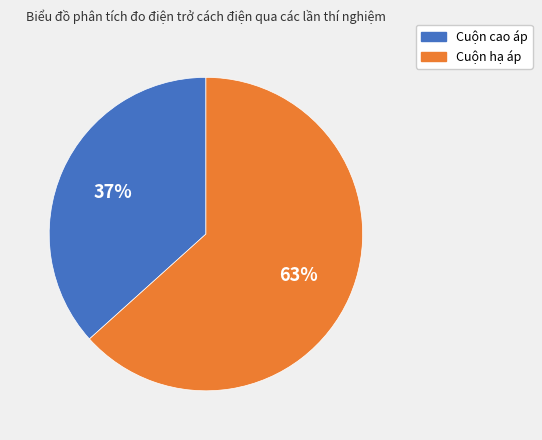

What percentage is the Cuộn cao áp slice, to the nearest percent?

37%